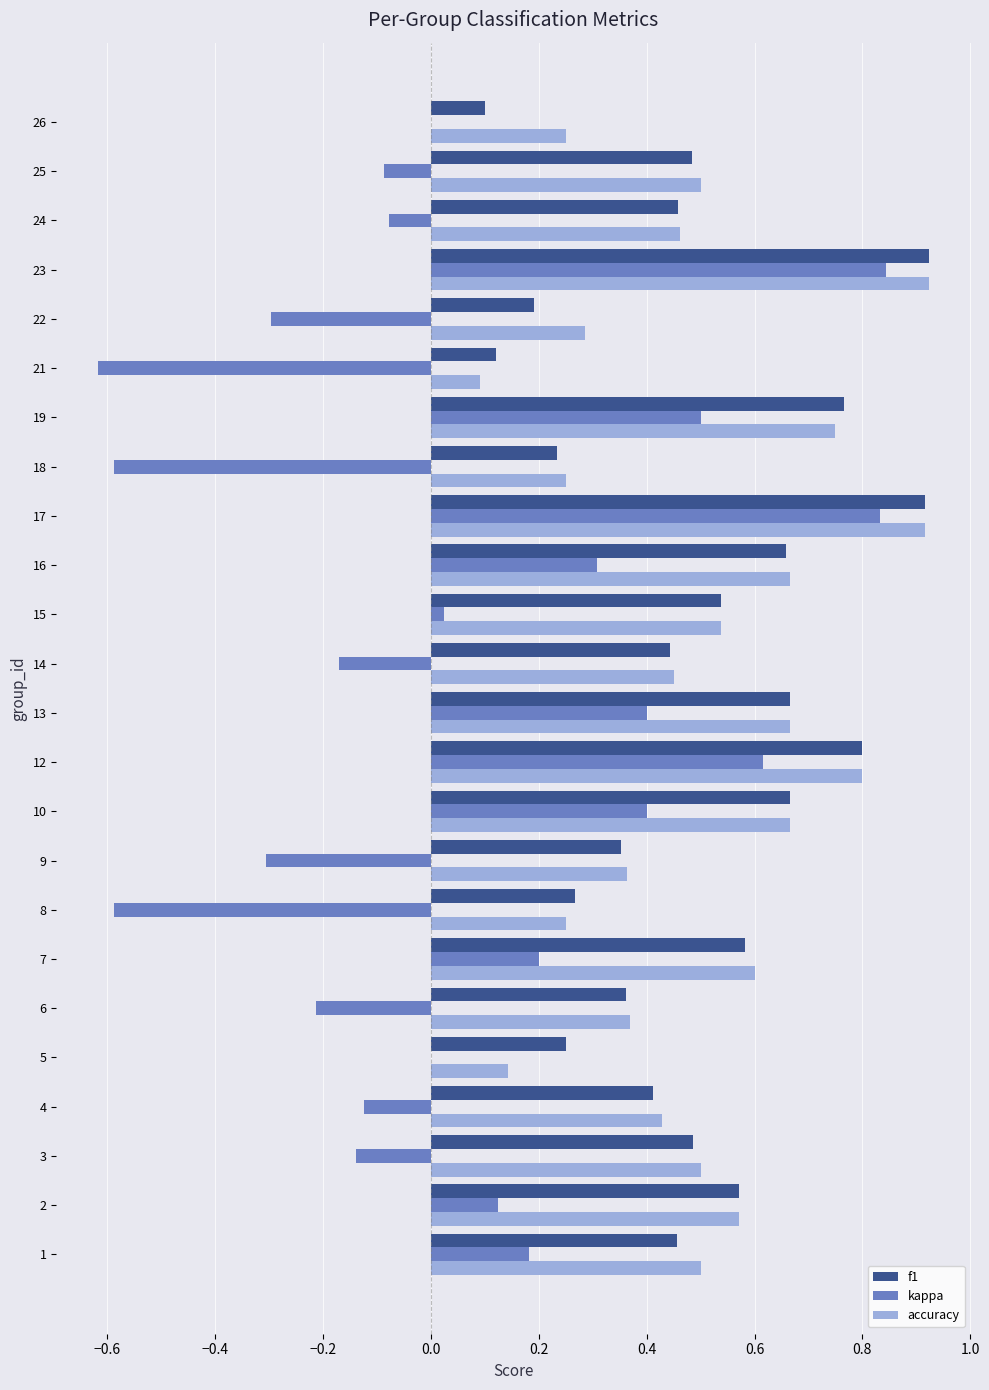

What is the sum of all f1 values?

11.7